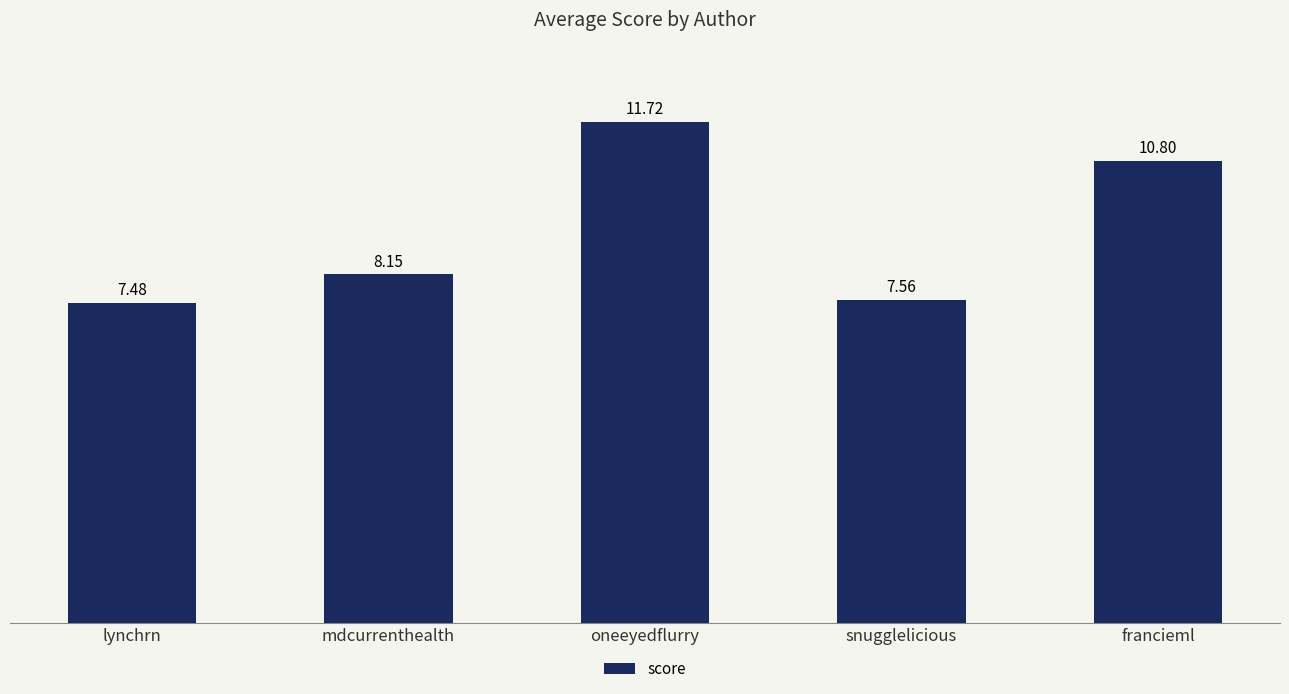

What is the maximum value shown in the chart?

11.7